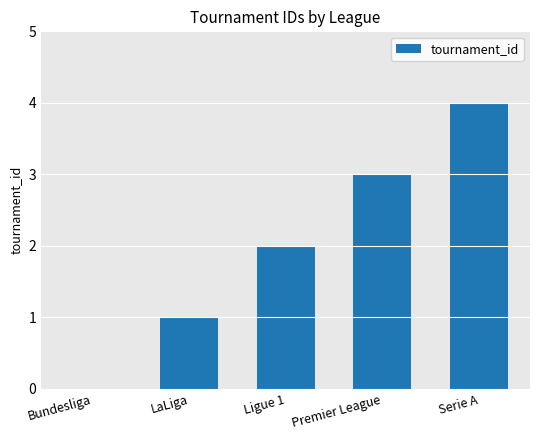

Is it true that the value at LaLiga is 2?

False